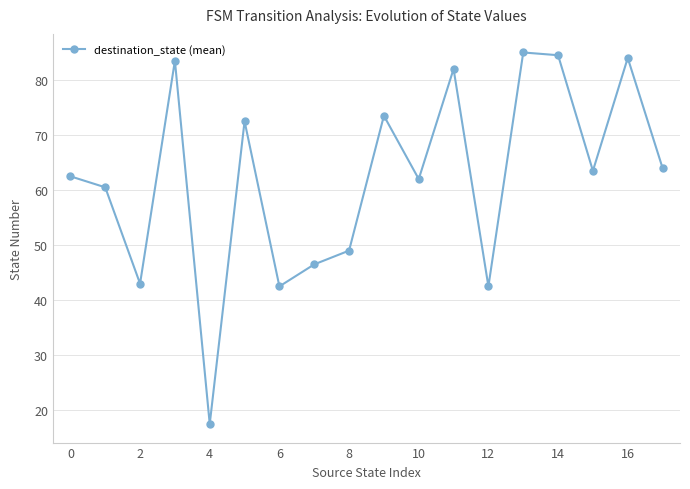

How many interior local valleys (lower than both neighbors) does the data have?

6